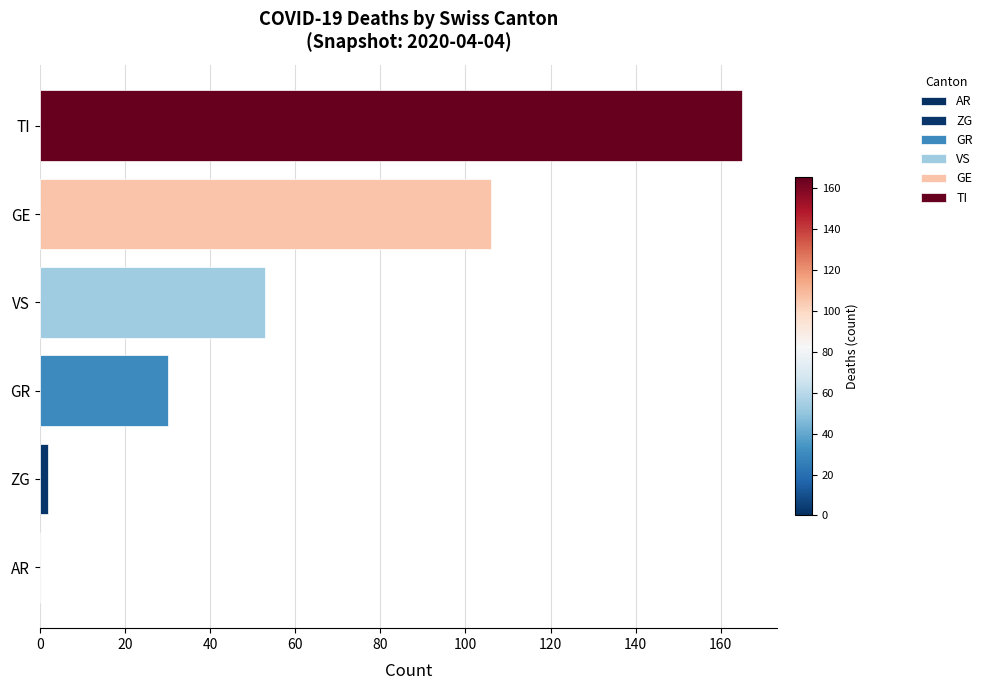

Is it true that the value at VS is 53?

True